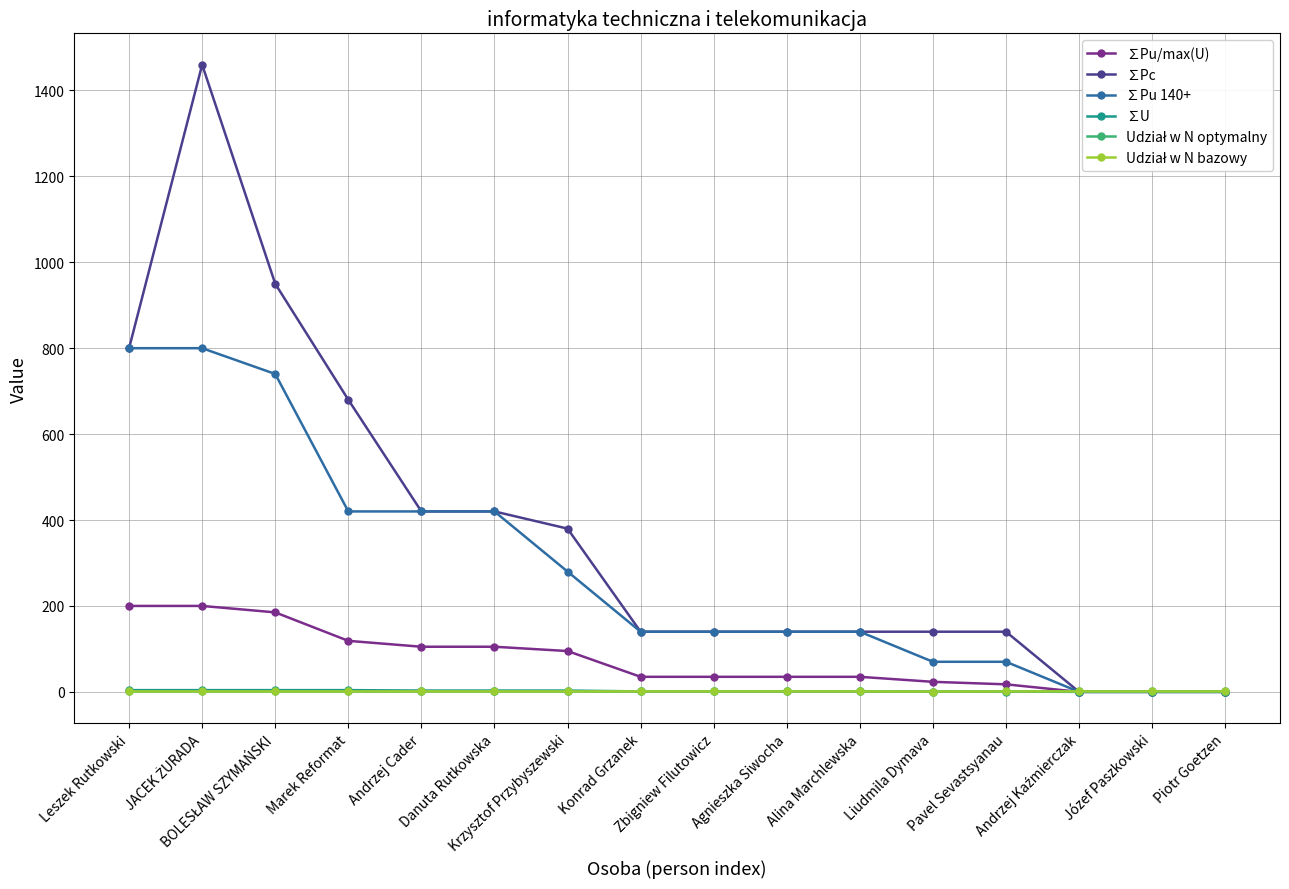

Does the chart have visible grid lines?

Yes